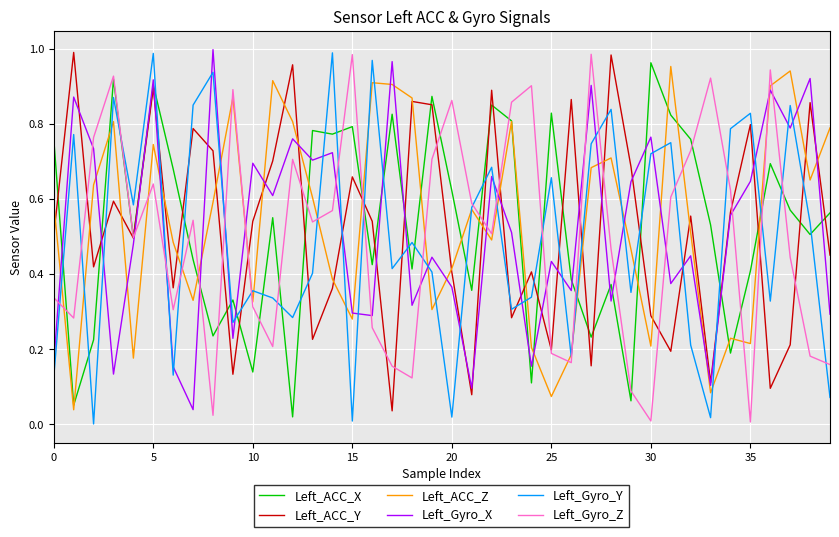

Which series ends up on top after the final intersection of Left_Gyro_Y and Left_Gyro_X?

Left_Gyro_X